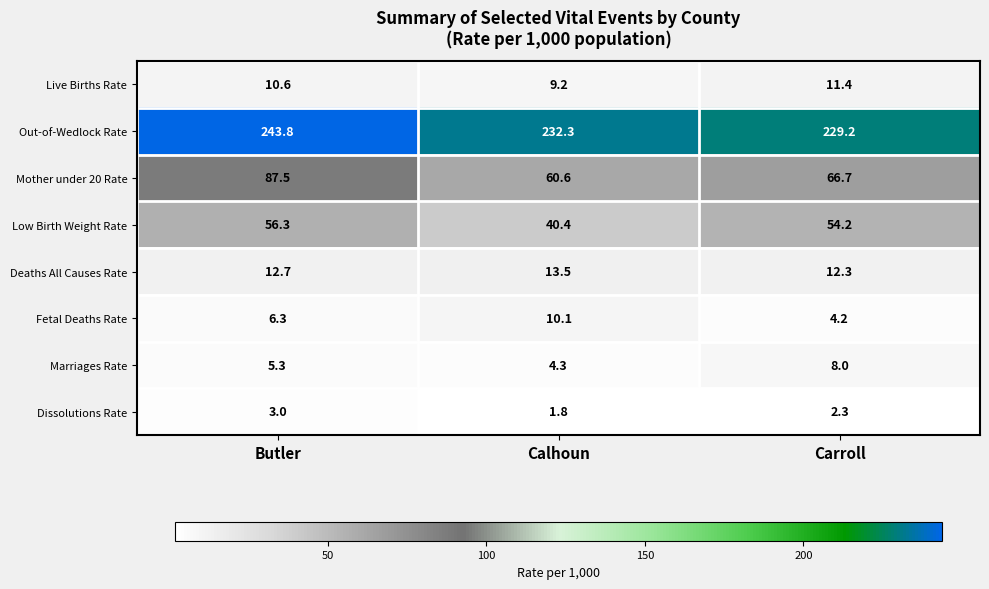

What is the smallest value displayed?

1.8